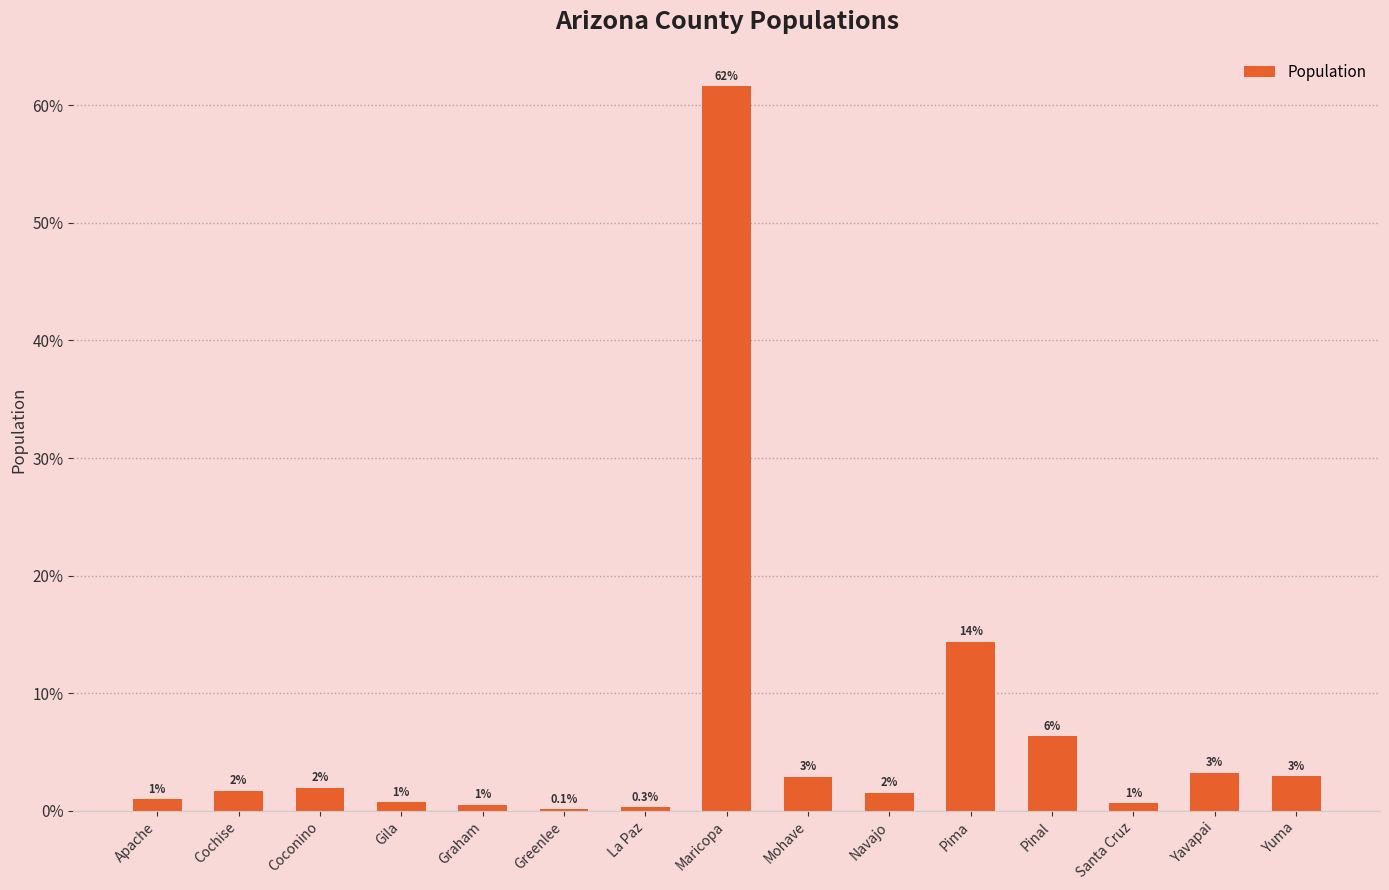

Between Coconino and La Paz, which is larger?

Coconino